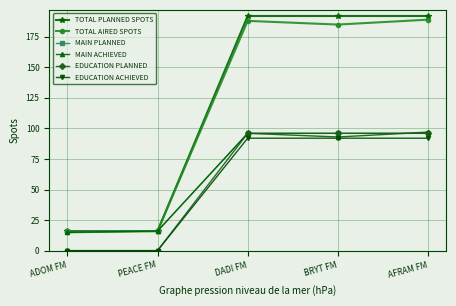

True or false: EDUCATION PLANNED and TOTAL AIRED SPOTS intersect in this chart.

False